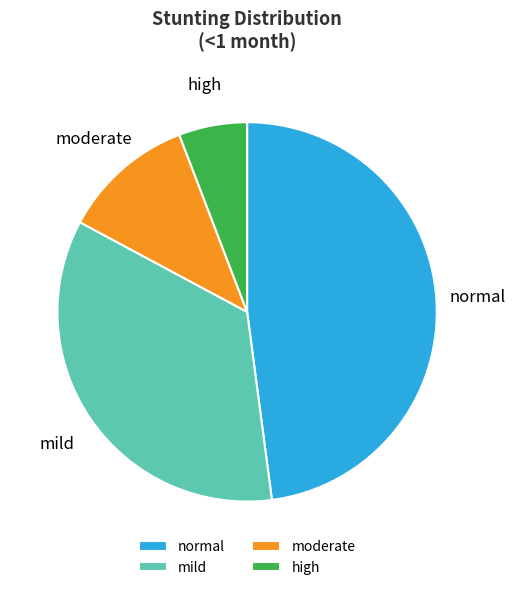

Which has a higher value, normal or moderate?

normal